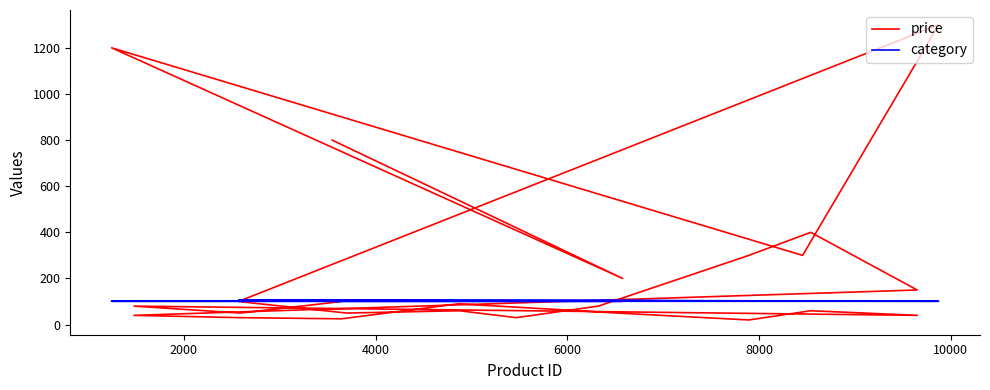

What are all the series names shown in the legend?

price, category